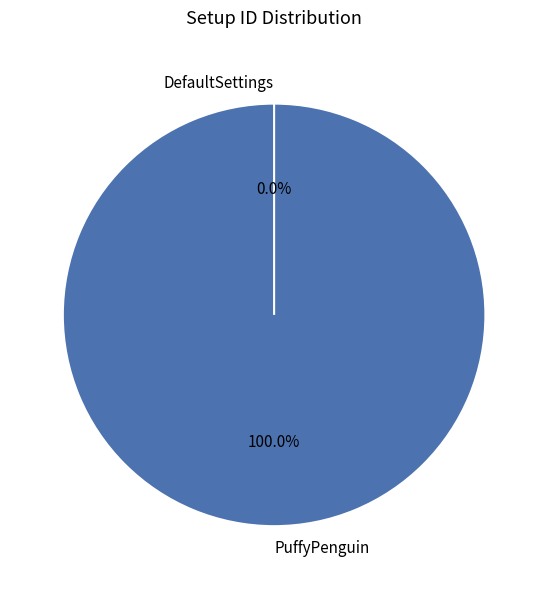

Does PuffyPenguin account for over 50% of the chart?

Yes